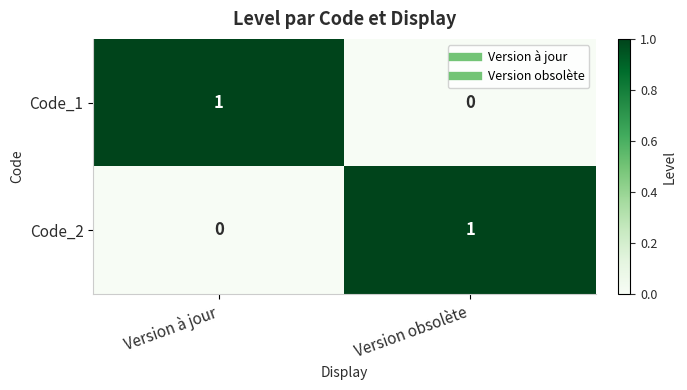

At how many categories does at least one series exceed 0?

2